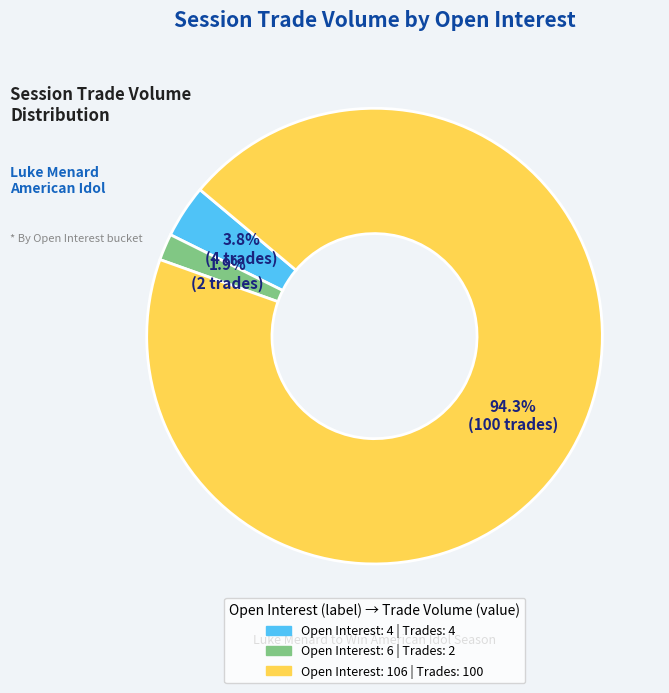

Is there a majority slice in this chart?

Yes